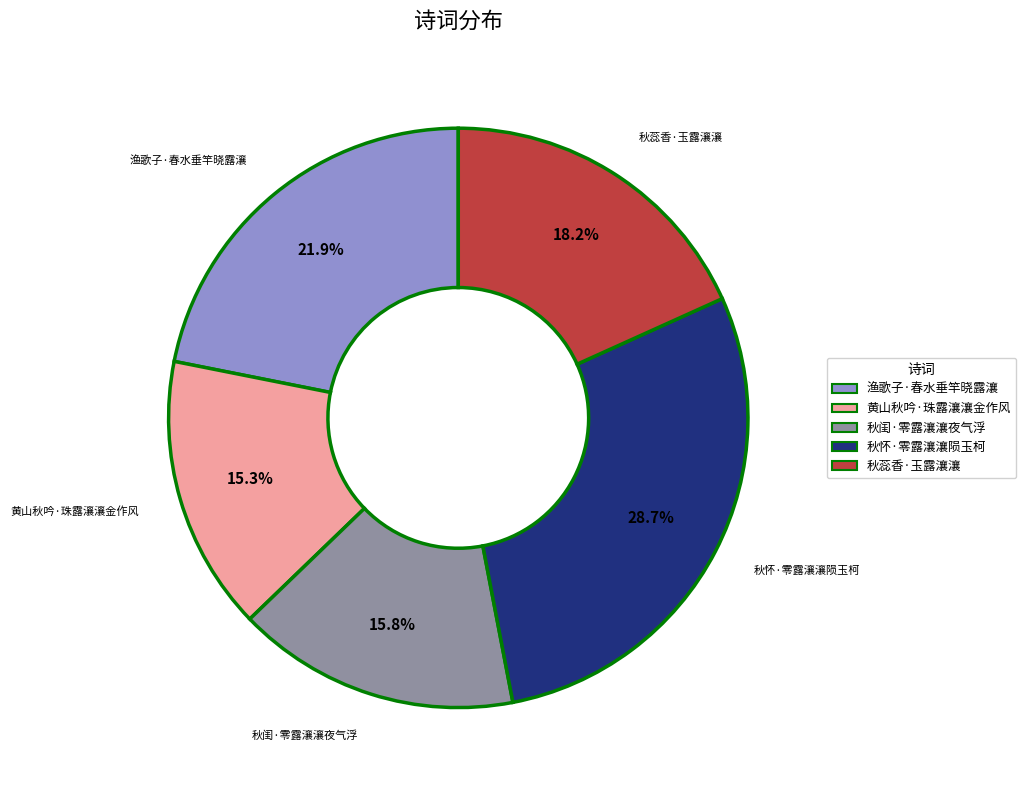

Is 秋闺·零露瀼瀼夜气浮 the majority of the pie?

No